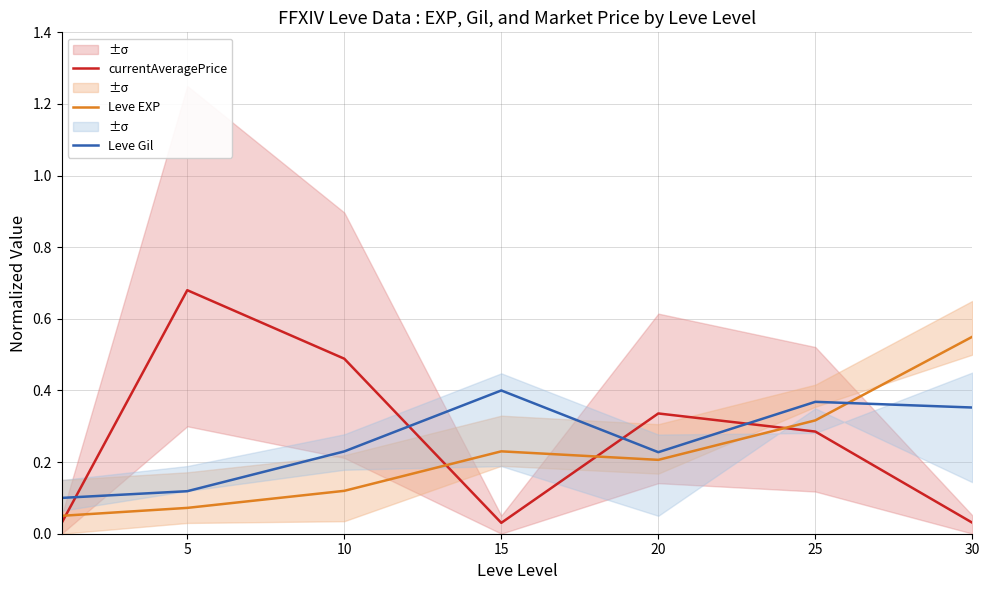

Which series has the widest spread of values?

currentAveragePrice